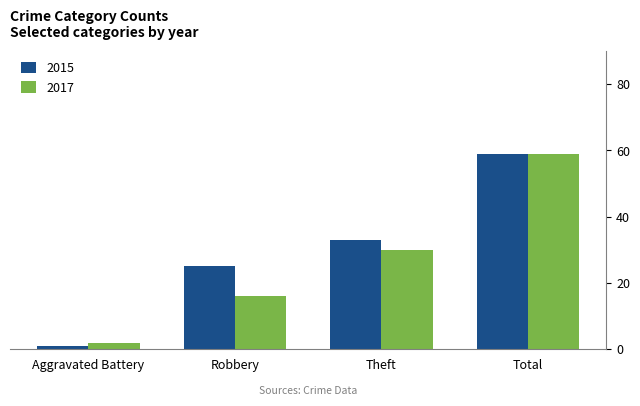

Which series has the largest total across all categories?

2015